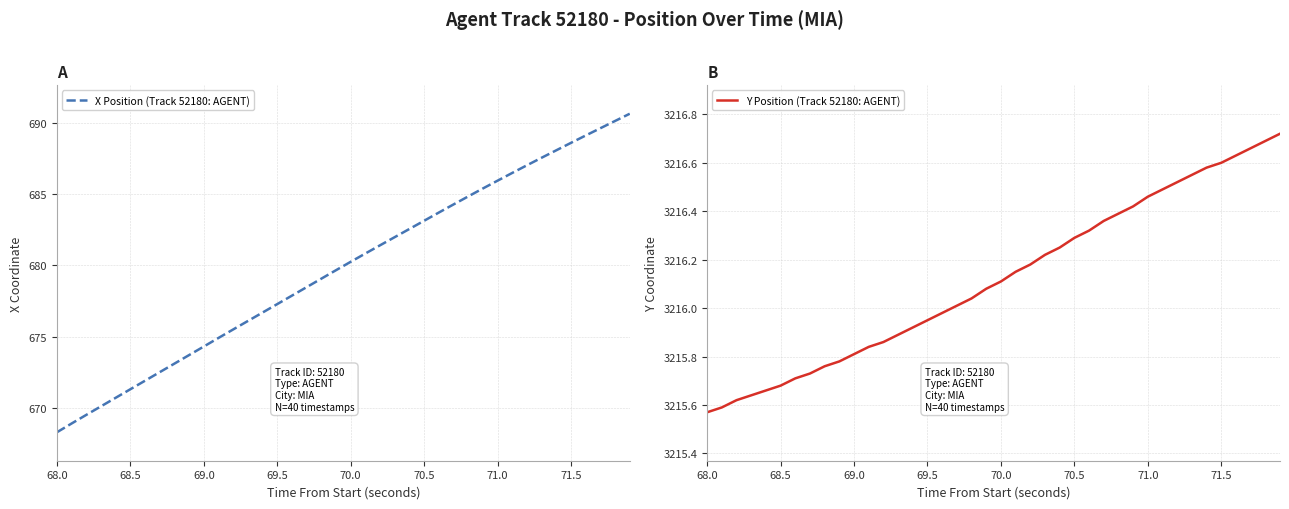

What is the highest value of the X Position (Track 52180: AGENT) series?

690.7